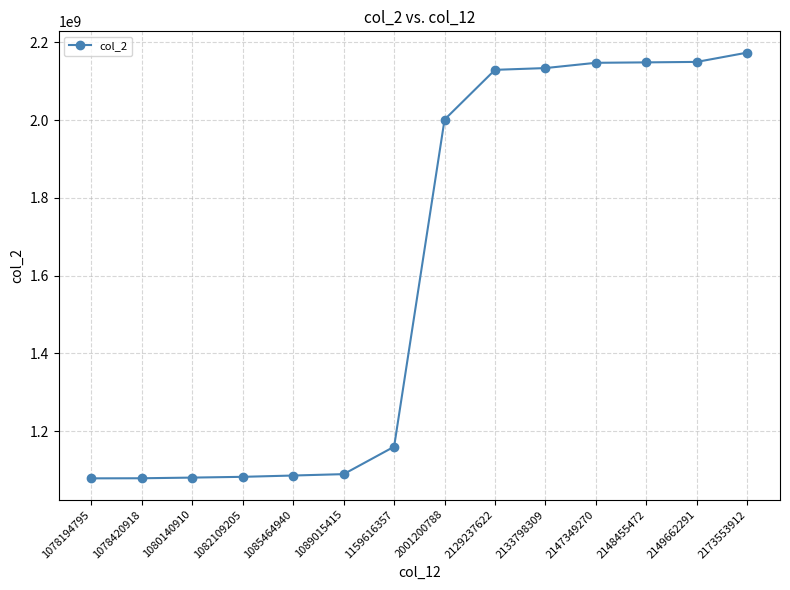

Where is the data nearest to the value 1625874353?

2001200788